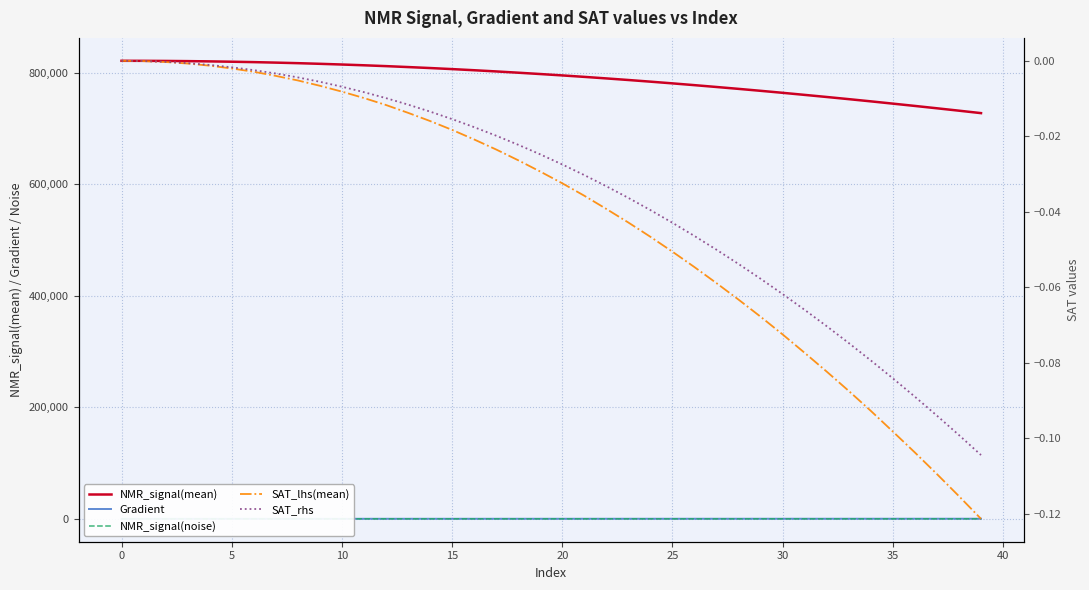

Which category has the lowest value in the NMR_signal(mean) series?

39